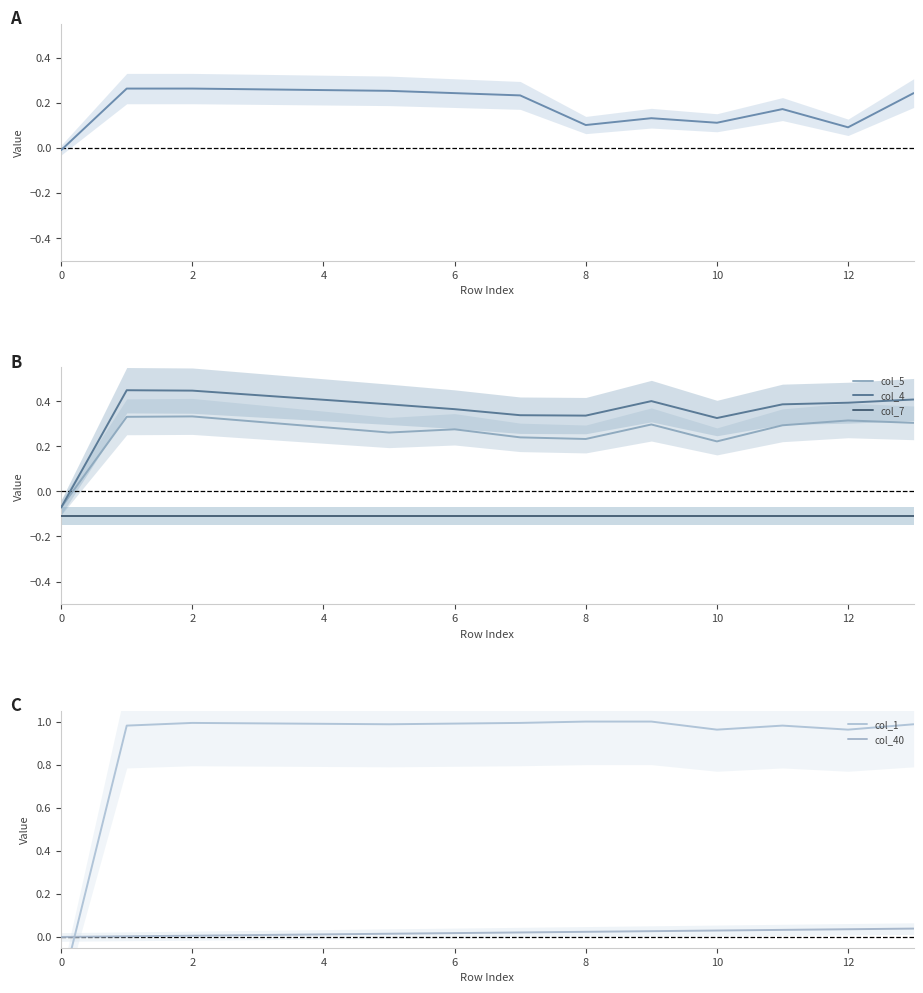

Which label corresponds to the largest value in the chart?

8